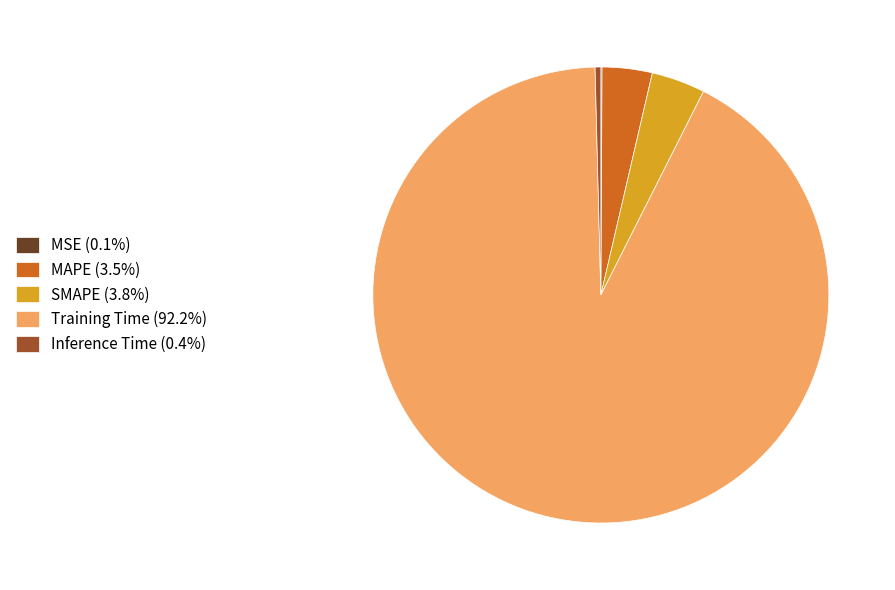

Does any single category account for the majority?

Yes